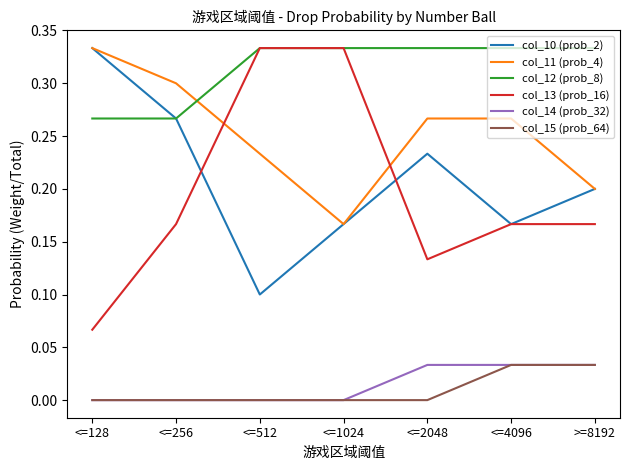

What is the total value across all series at >=8192?

1.0